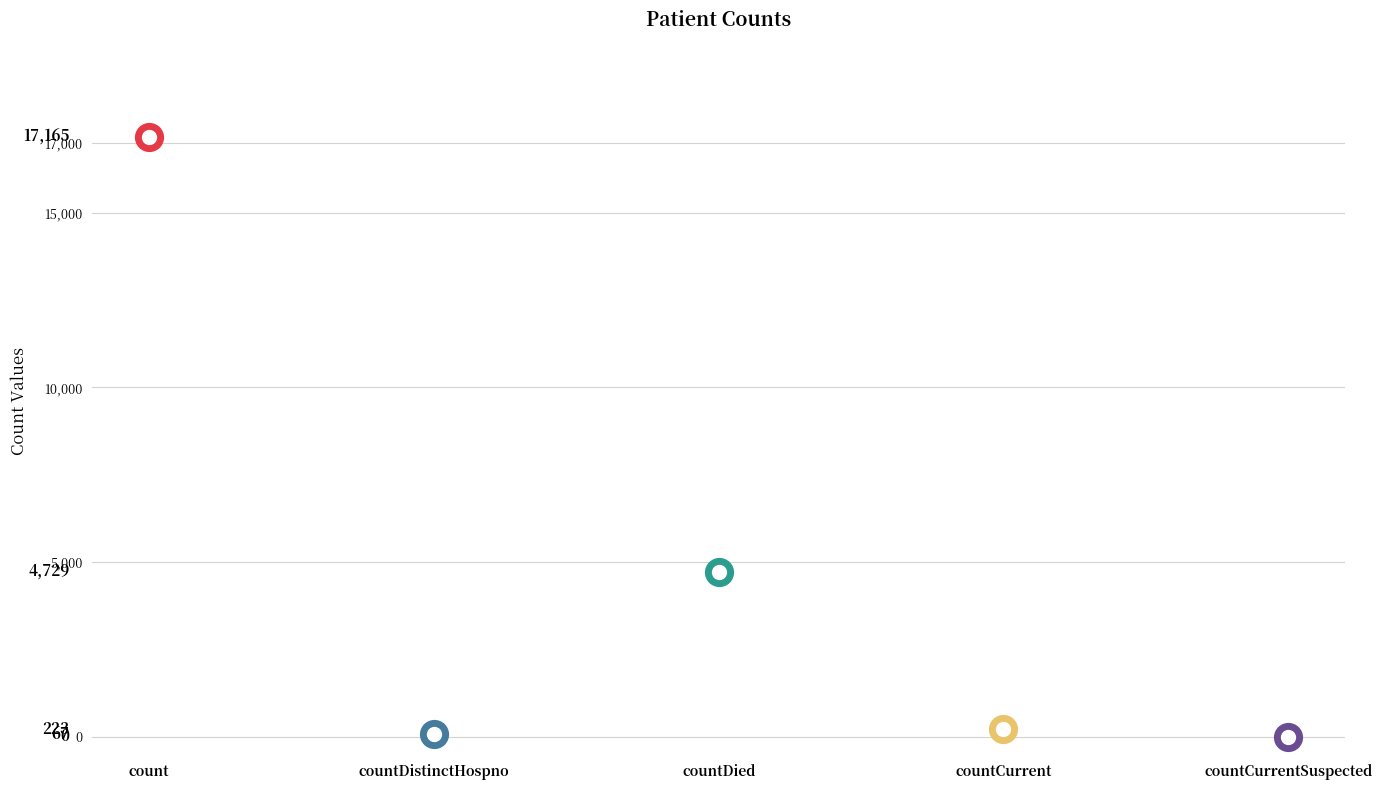

What is the change in value from countDistinctHospno to countCurrent?

+156